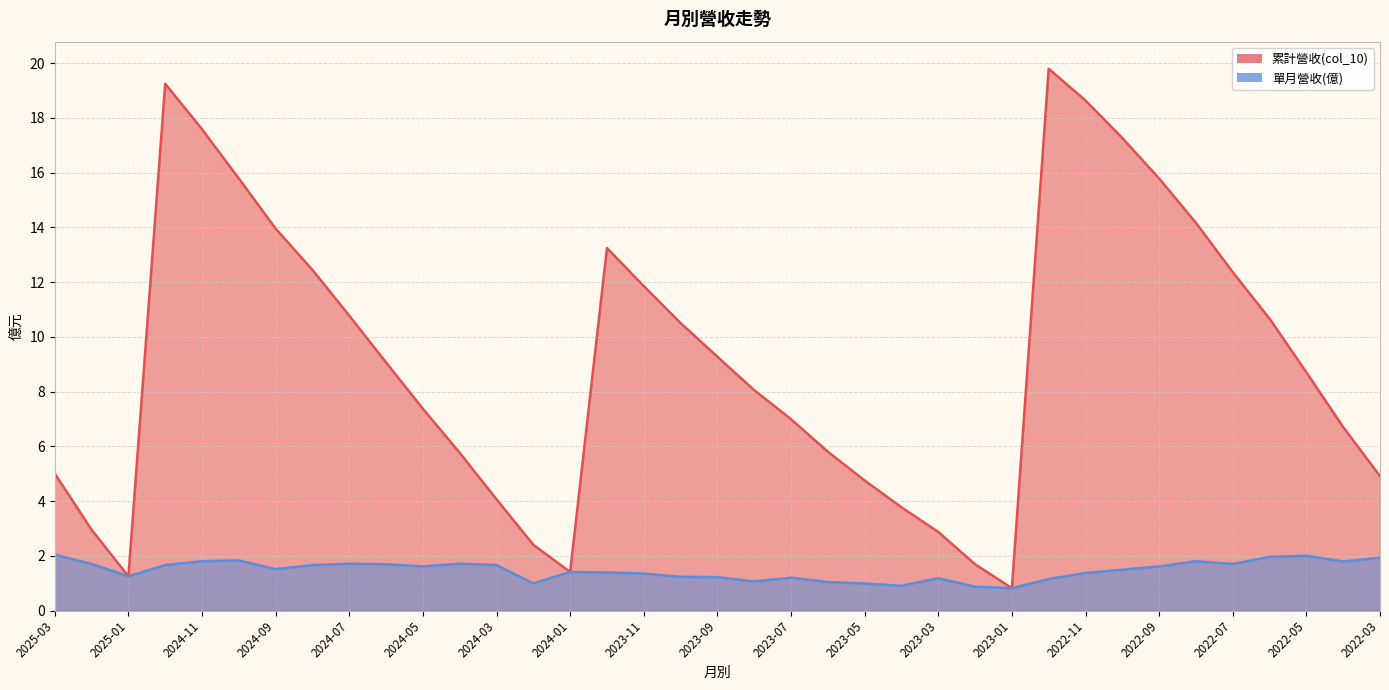

What are all the series names shown in the legend?

累計營收(col_10), 單月營收(億)